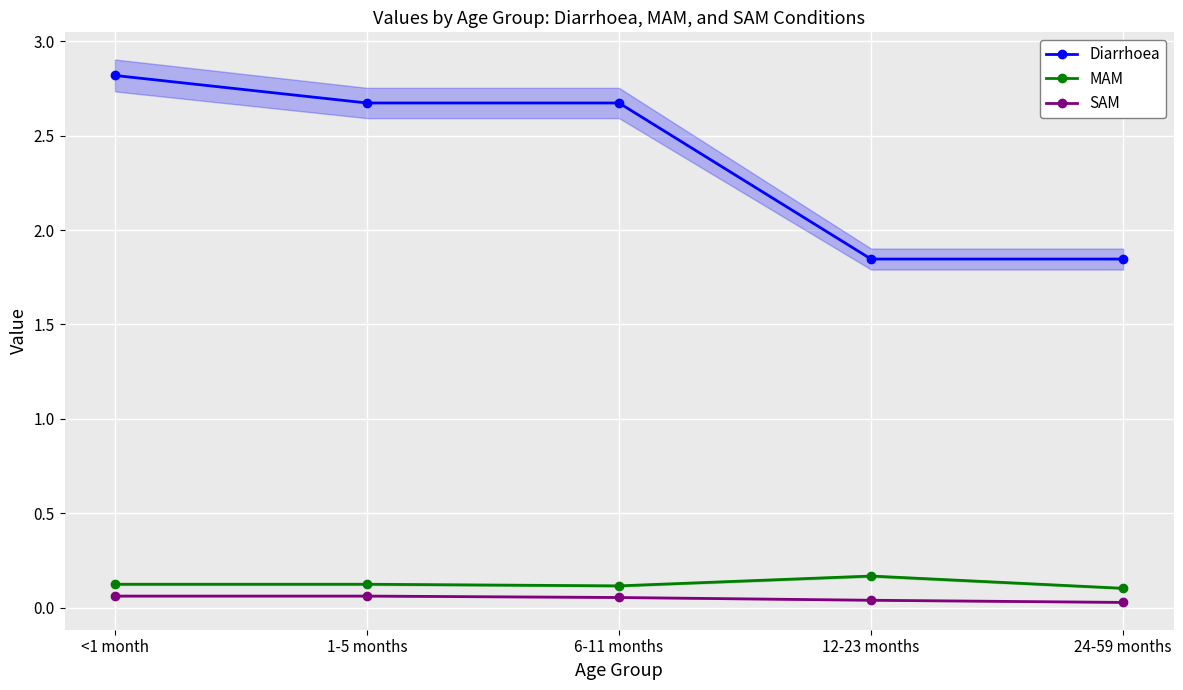

How many series are shown in this chart?

3